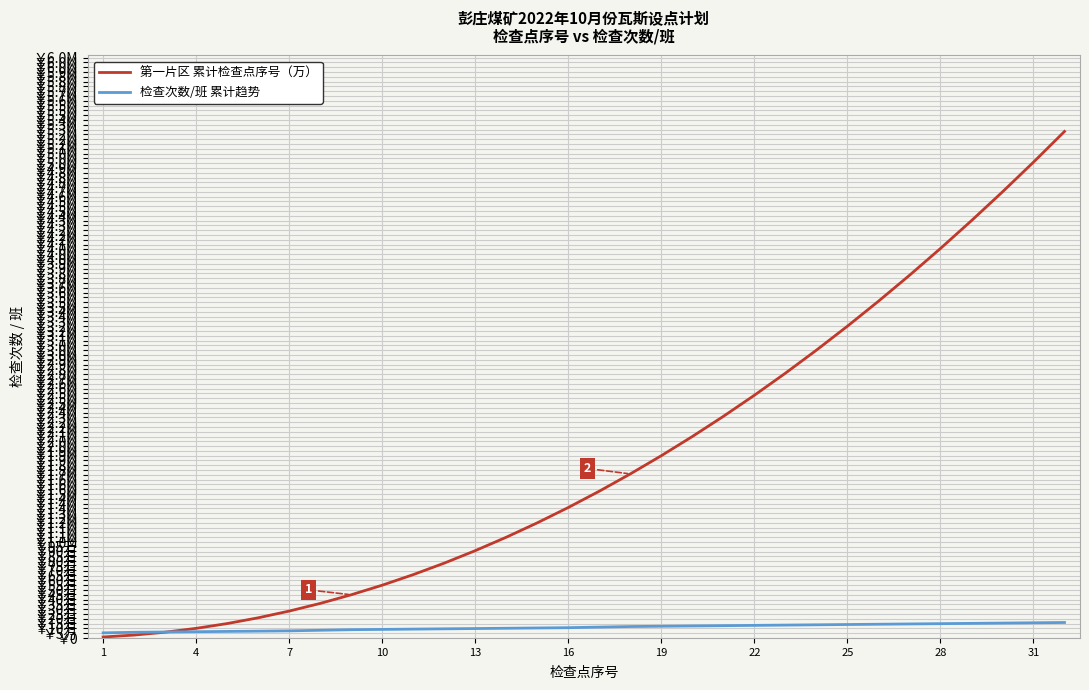

What are all the series names shown in the legend?

第一片区 累计检查点序号（万）, 检查次数/班 累计趋势